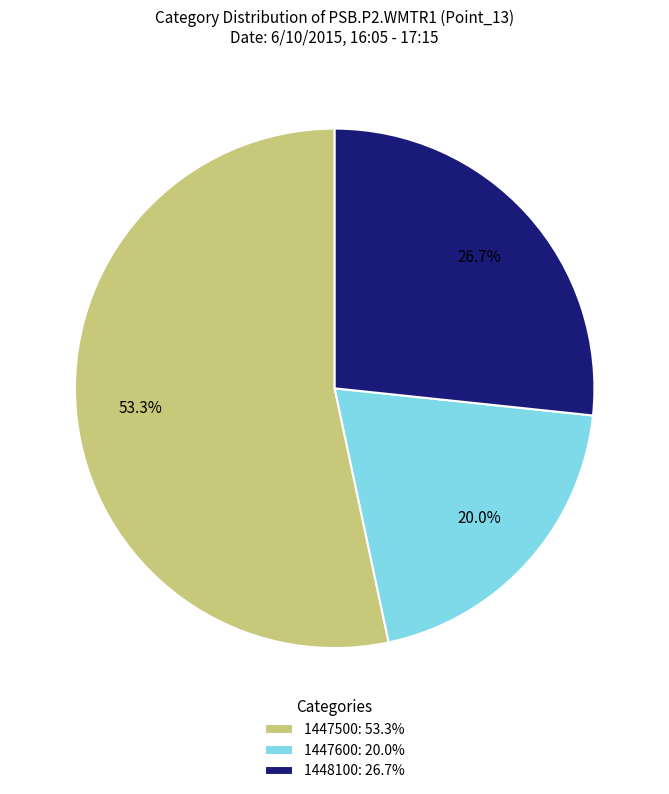

Combined, what portion of the pie is 1447500: 53.3% and 1447600: 20.0%?

73.3%